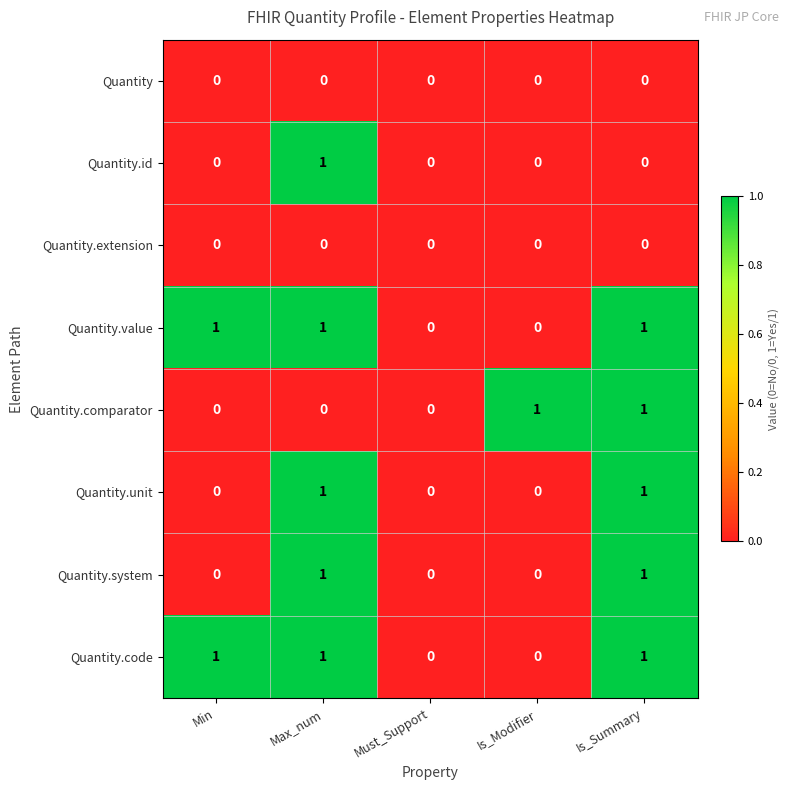

True or false: Quantity.system has a value of 2 at Max_num.

False